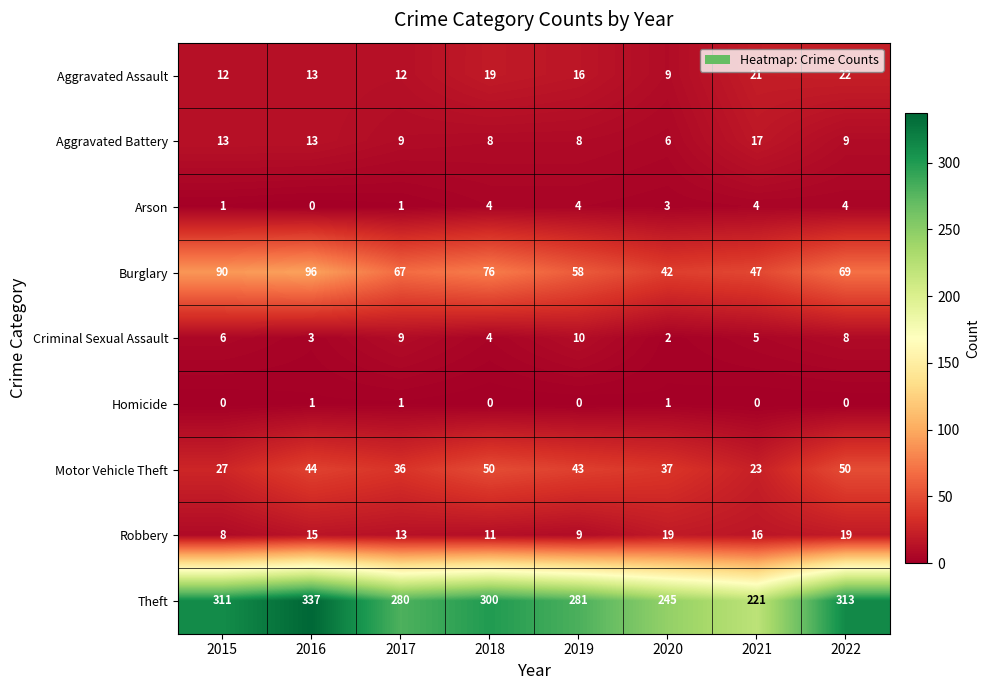

What is the approximate value of Aggravated Assault at 2018, to the nearest 5?

20